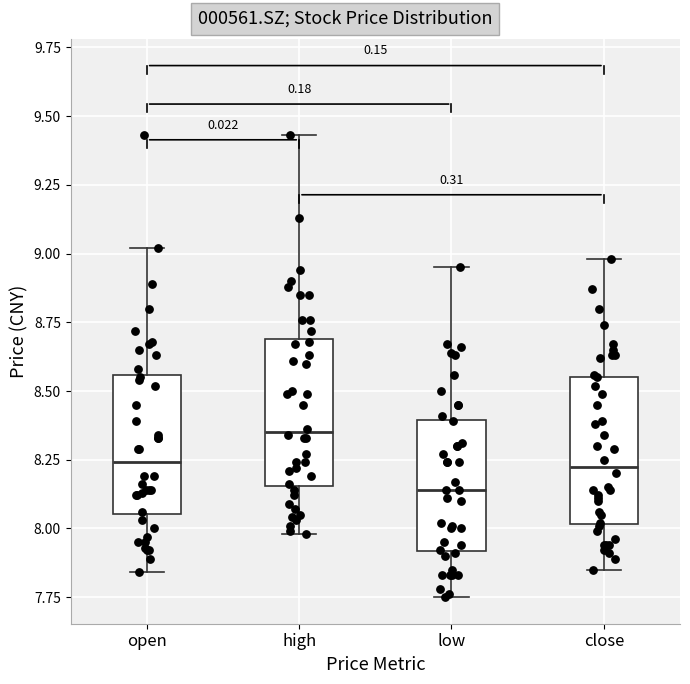

Where does the median line of the box for low sit on the y-axis? The values are not printed on the chart, so give them approximately, as read against the axis.

8.15